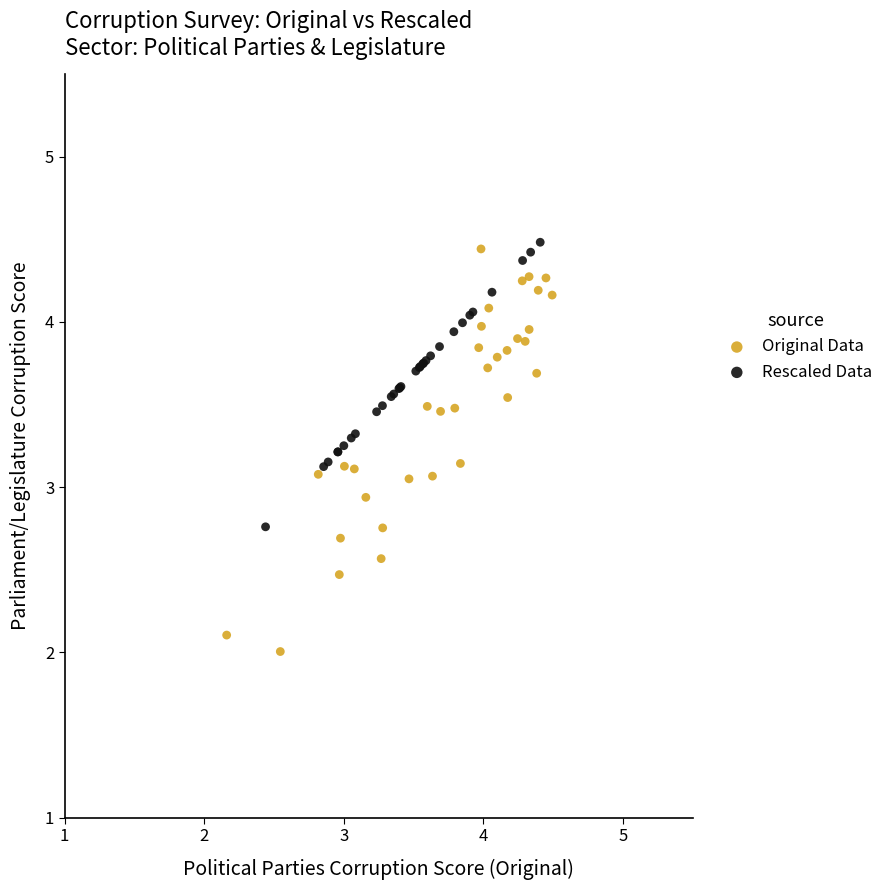

Which series has the widest spread of Y values?

Original Data